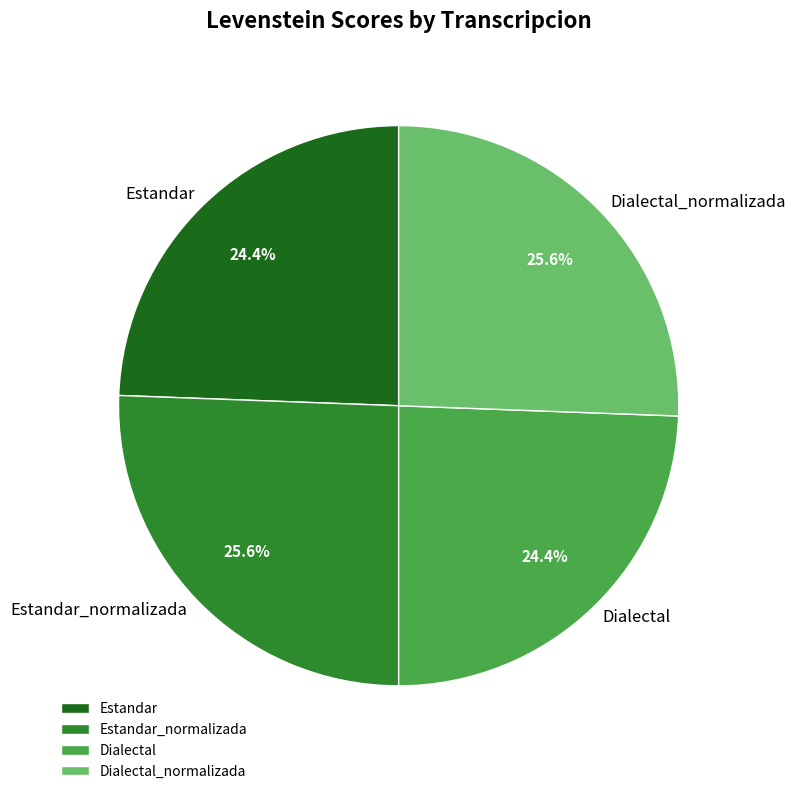

What percentage is NOT represented by Dialectal?

75.6%